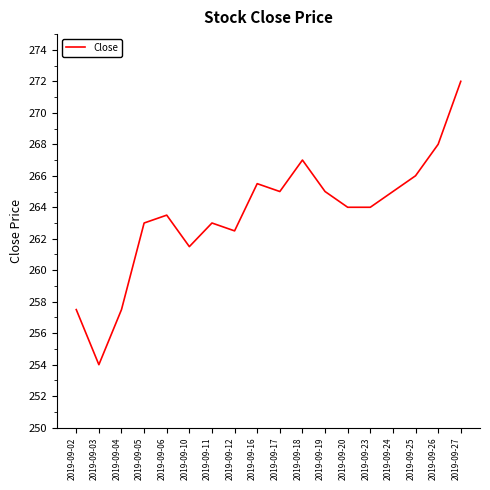

Approximately how many times larger is the value at 2019-09-11 compared to 2019-09-20?

1.0